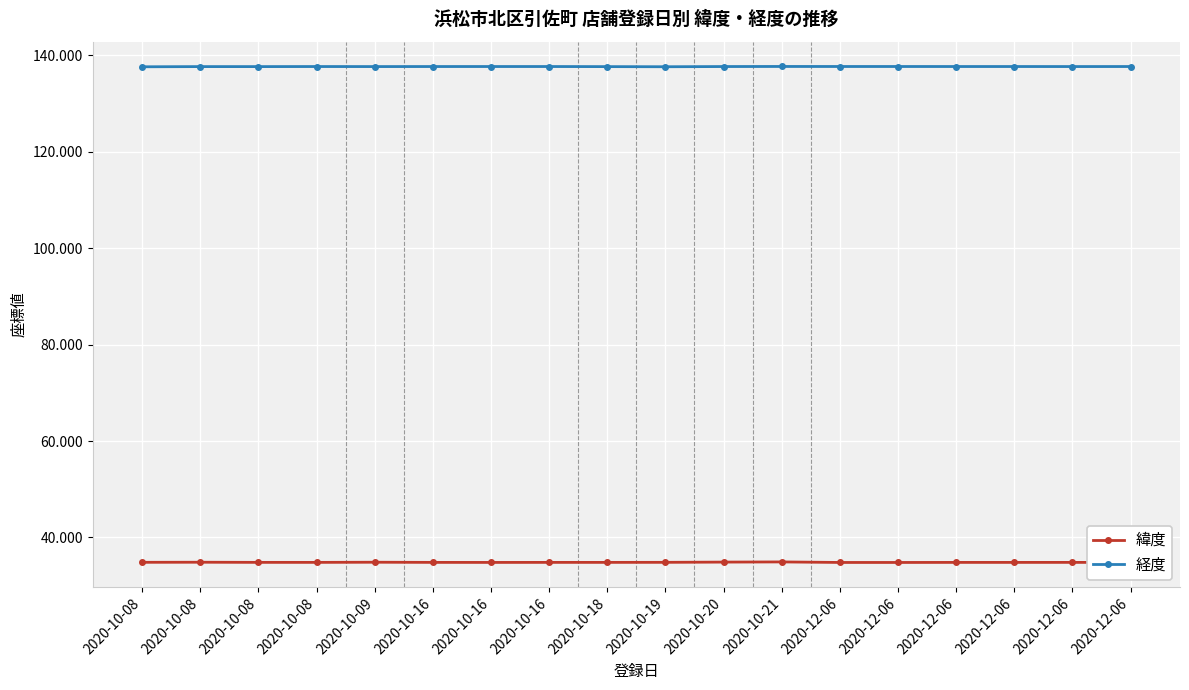

What are all the series names shown in the legend?

緯度, 経度